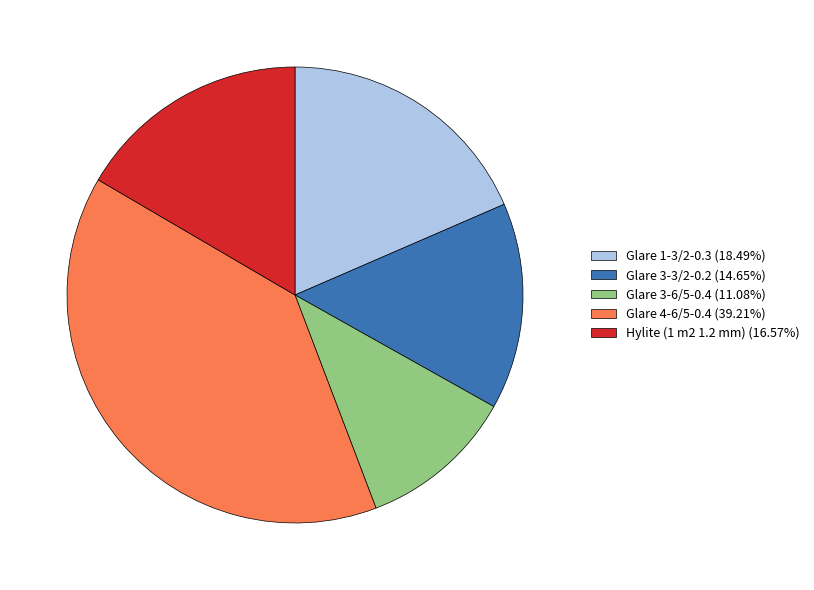

Does Hylite (1 m2 1.2 mm) account for over 50% of the chart?

No